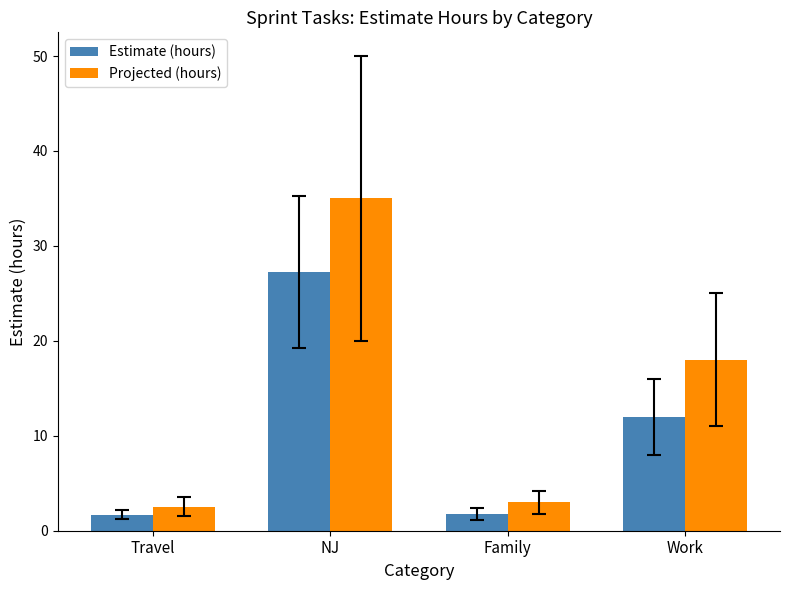

How many distinct data groups are displayed?

2